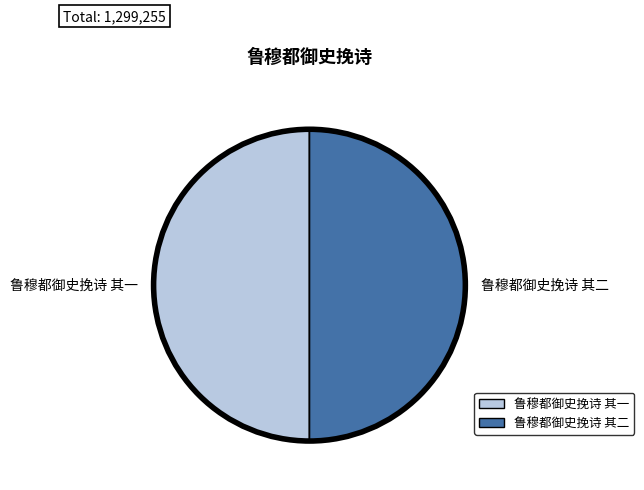

True or false: 鲁穆都御史挽诗 其一 accounts for 50% of the total.

True